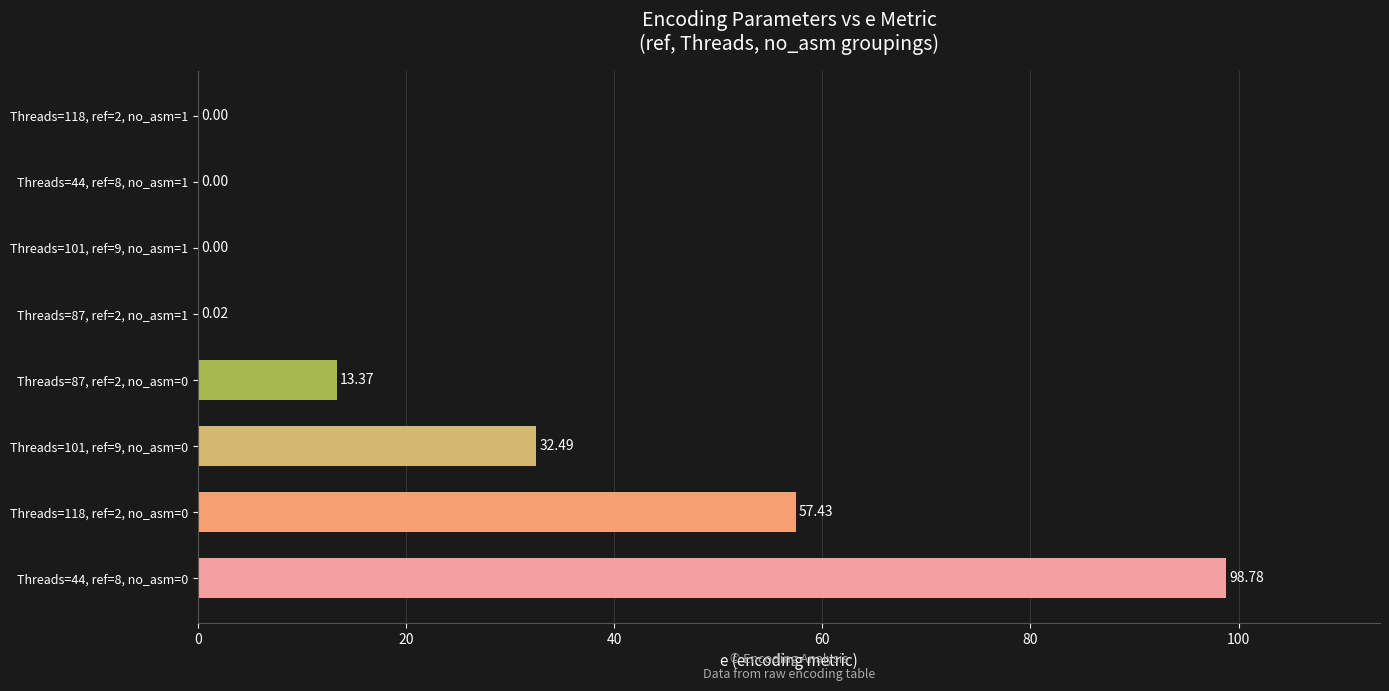

What is the sum of the values at Threads=44, ref=8, no_asm=1 and Threads=118, ref=2, no_asm=0?

57.4